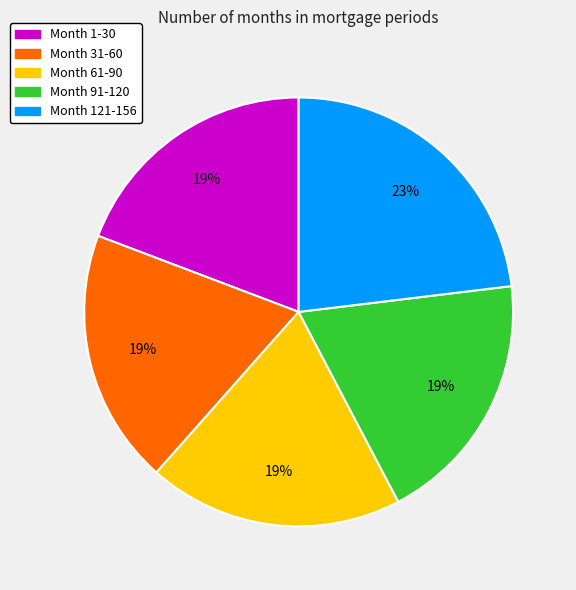

The Month 91-120 slice represents 19% of the pie. True or false?

True